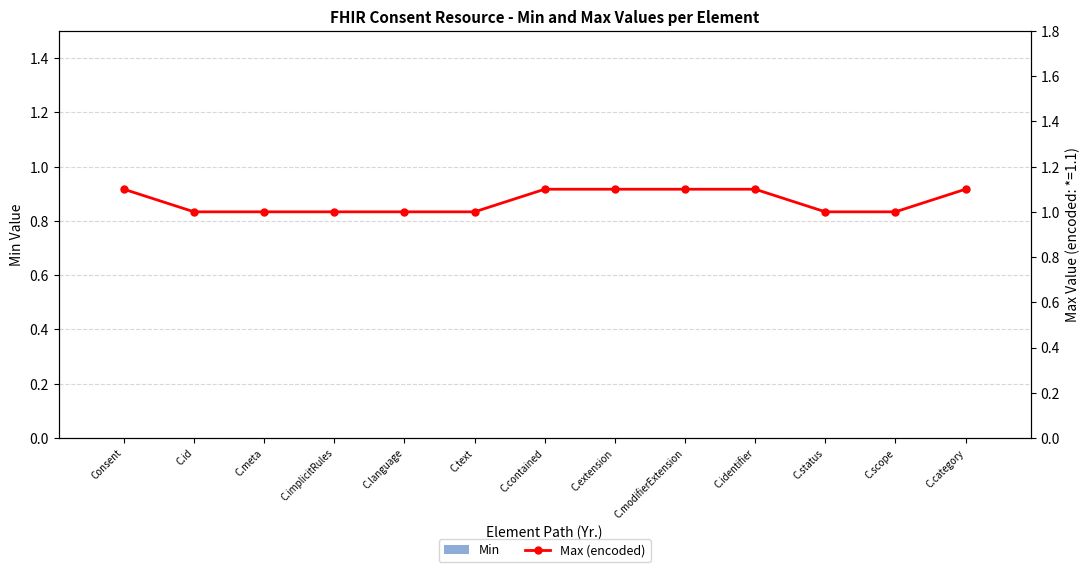

True or false: Min has a value of 0.0 at C.implicitRules.

True